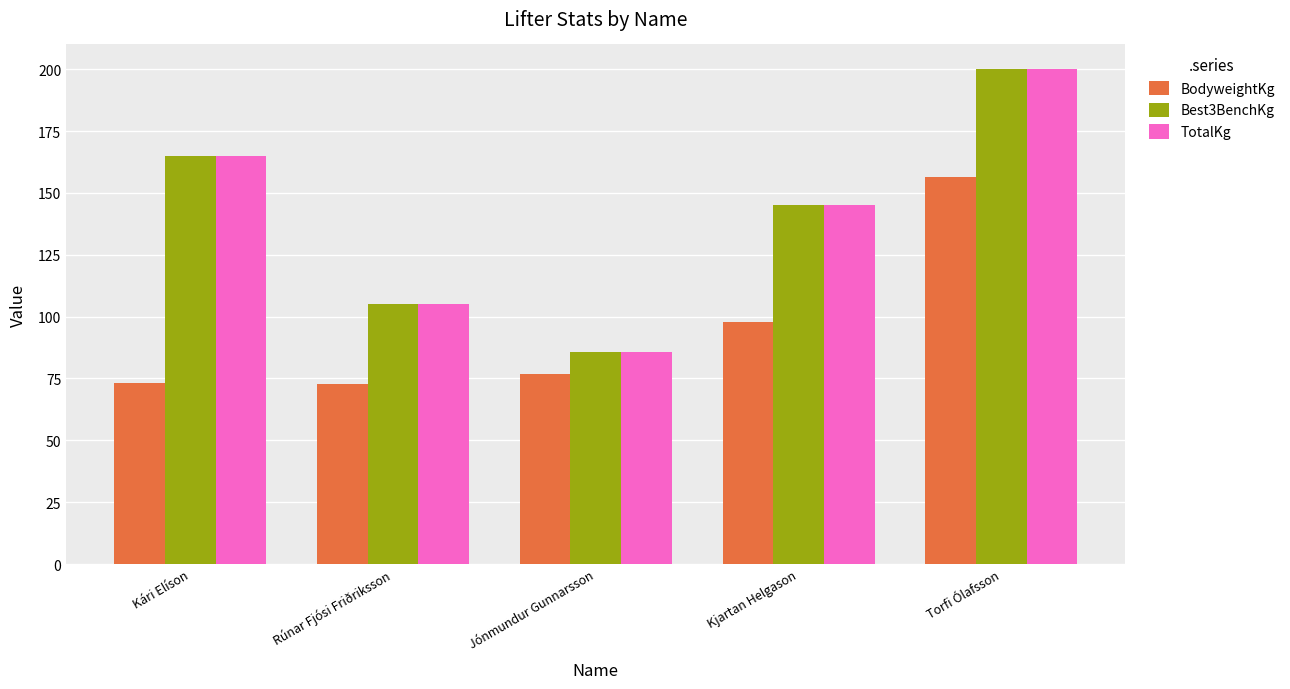

What is the approximate value of TotalKg at Kjartan Helgason?

145.0